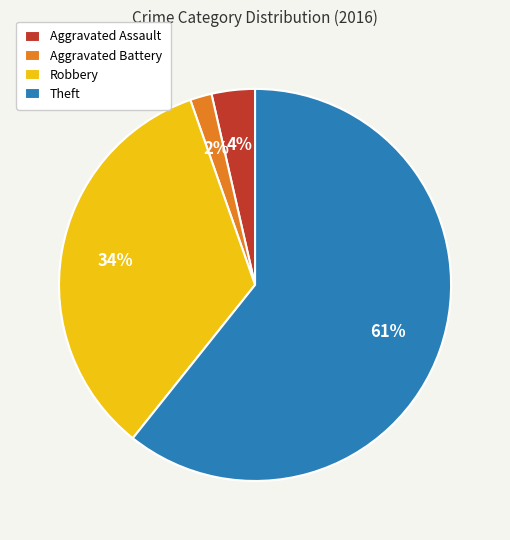

What is the smallest slice in the pie chart?

Aggravated Battery